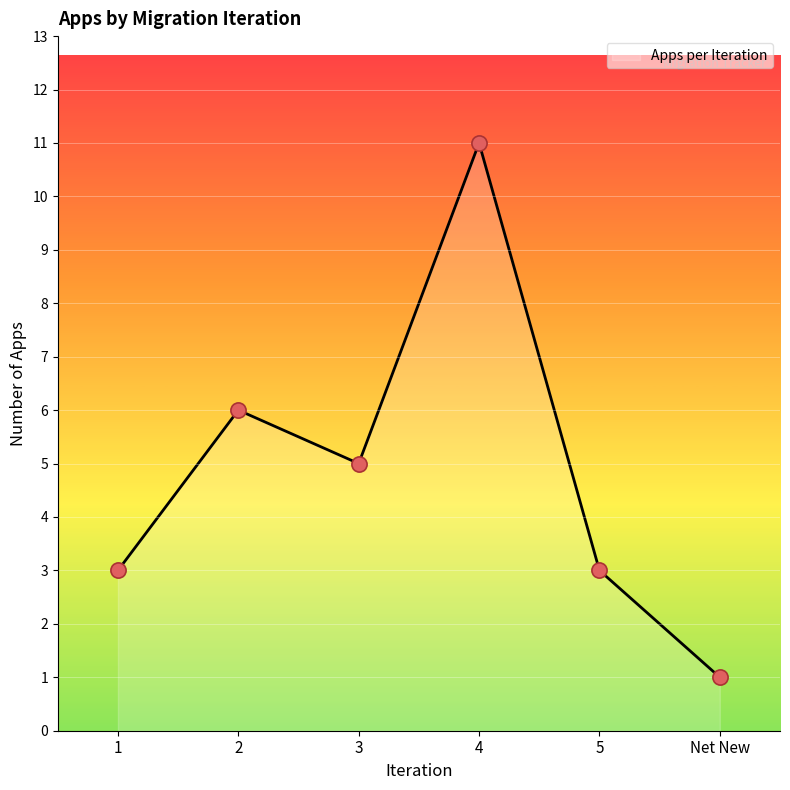

What is the ratio of the value at Net New to the value at 5?

0.3